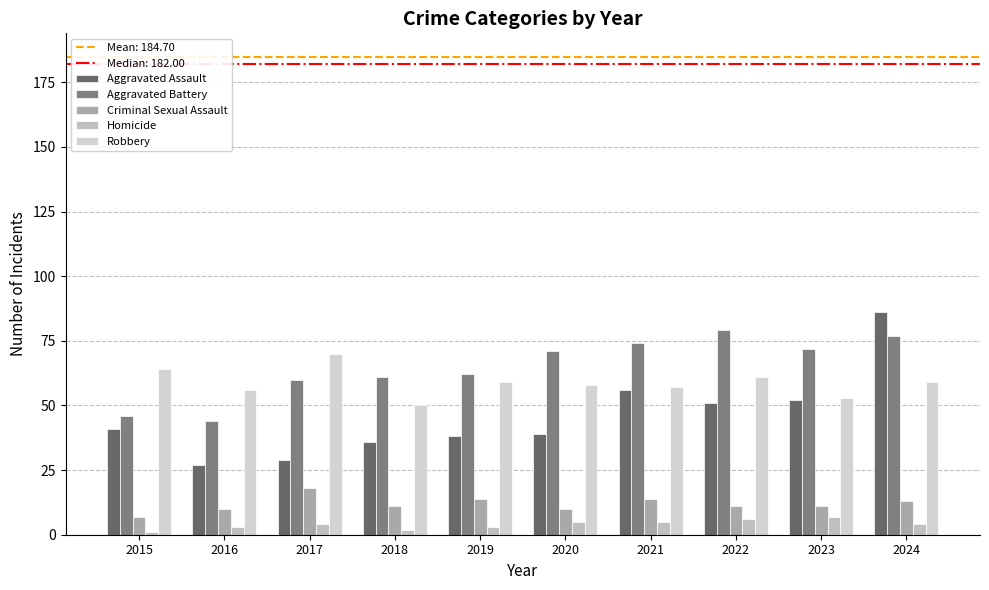

Are the bars horizontal?

No